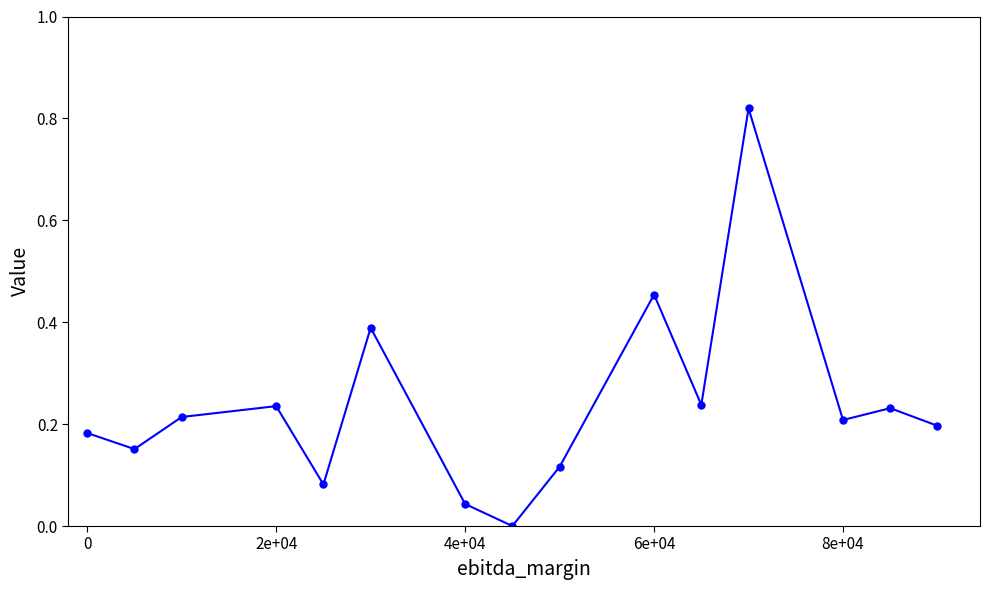

What is the sum of all values?

3.6